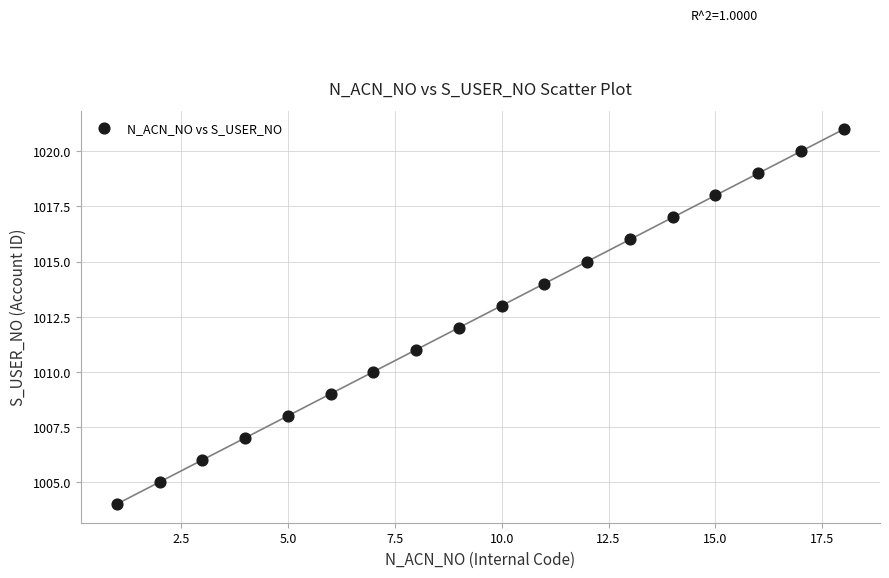

What is the range of Y values (max minus min)?

17